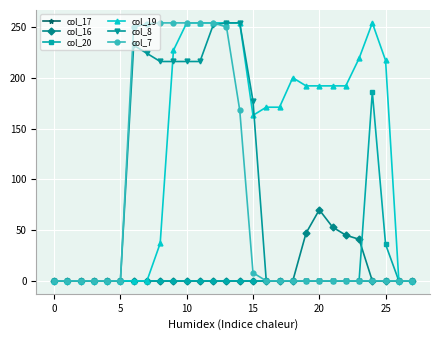

What is the sum of all col_19 values?

3697